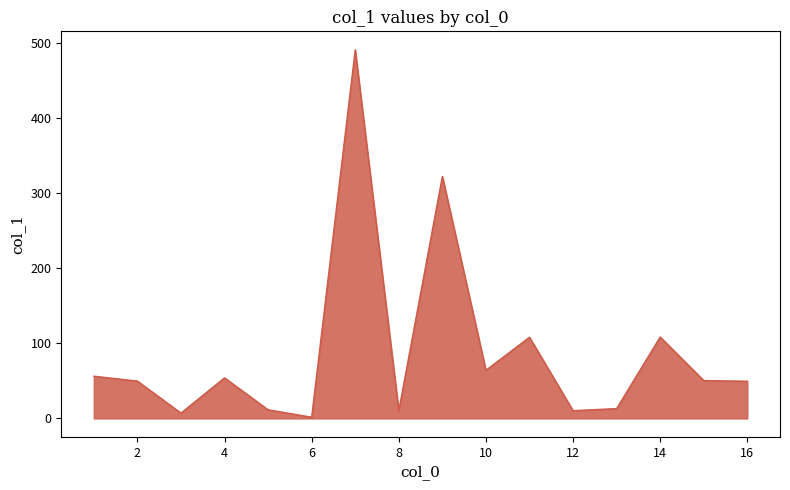

What is the greatest value displayed?

490.9